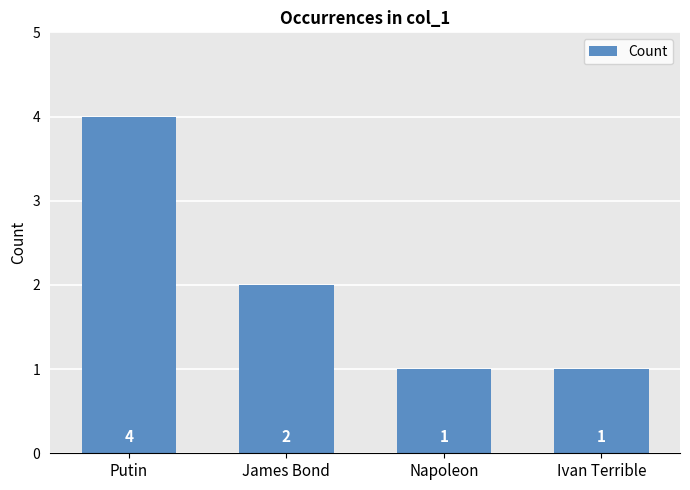

Reading left to right, extract all data points from this chart.

4	2	1	1